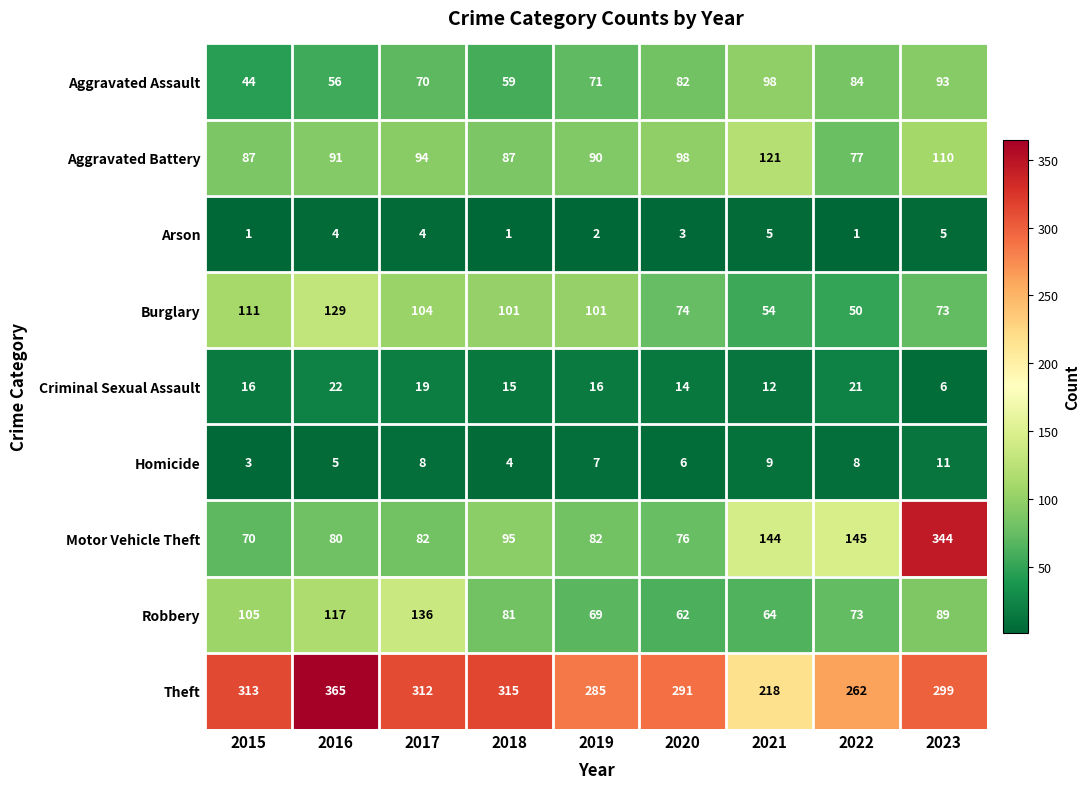

Which series has the widest spread of values?

Motor Vehicle Theft